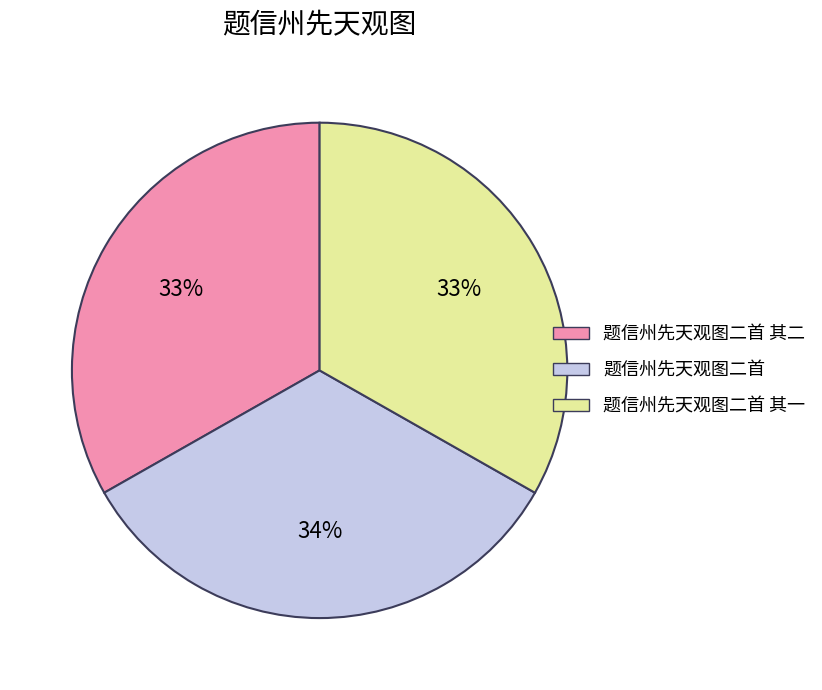

Does any single category account for the majority?

No